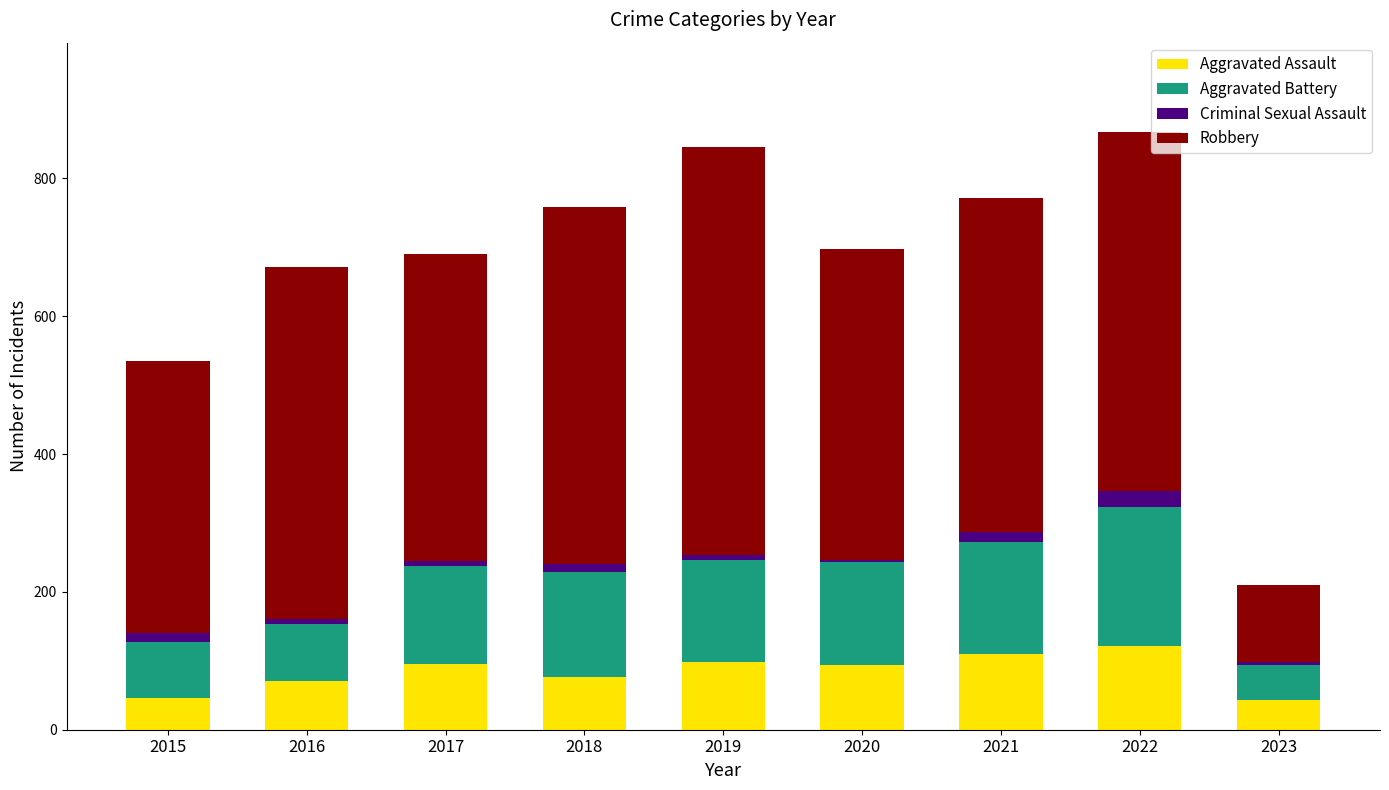

What is the value of the Aggravated Assault bar at the 7th from the left?

110